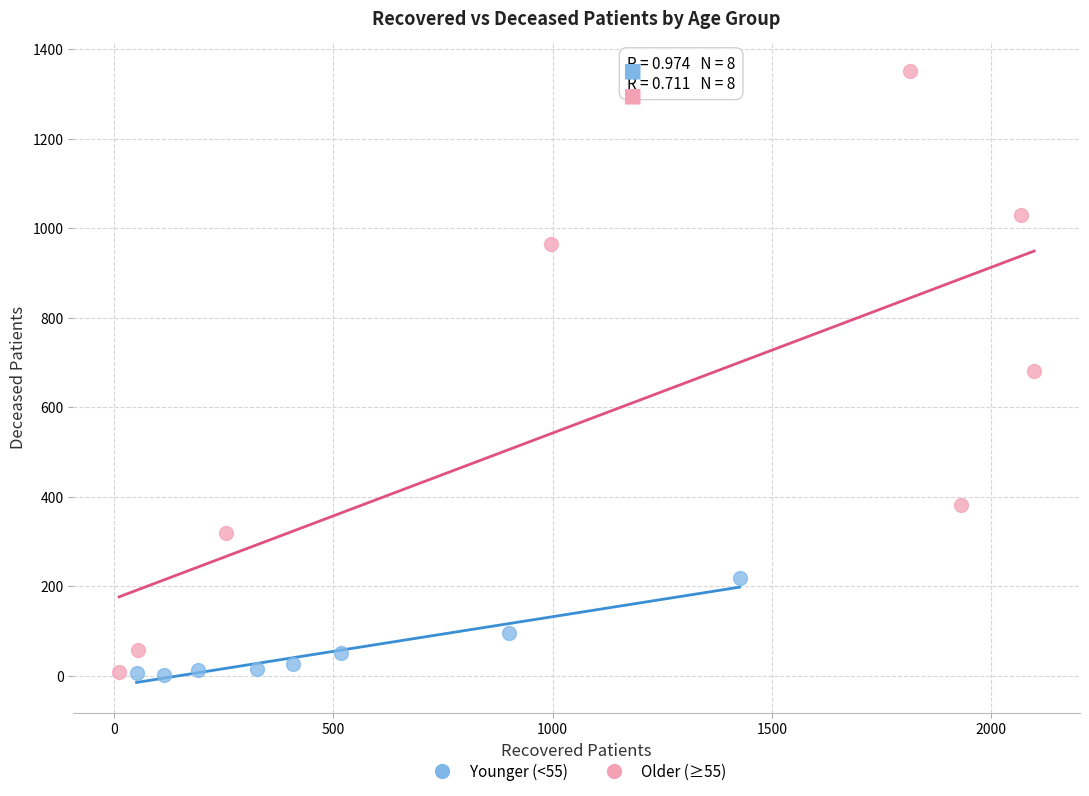

Which series has the widest spread of Y values?

Older (≥55)